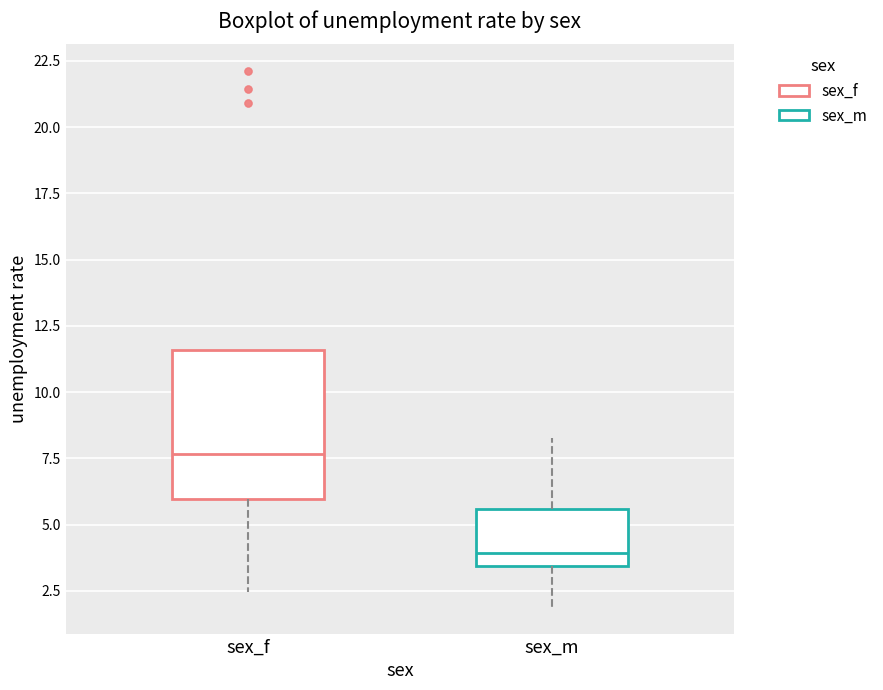

Where does the median line of the box for sex_f sit on the y-axis? The values are not printed on the chart, so give them approximately, as read against the axis.

7.5